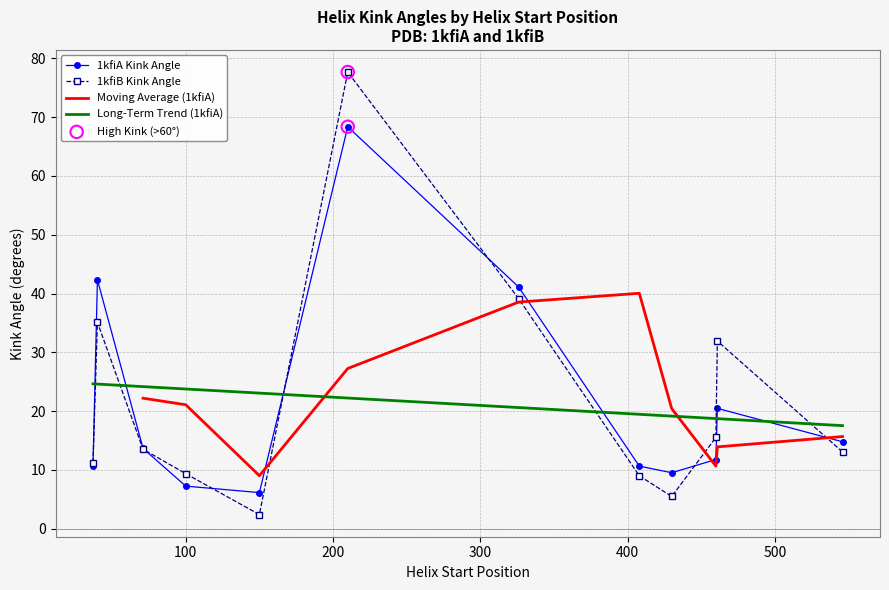

Which series has the largest total across all categories?

1kfiB_Kink_Angle